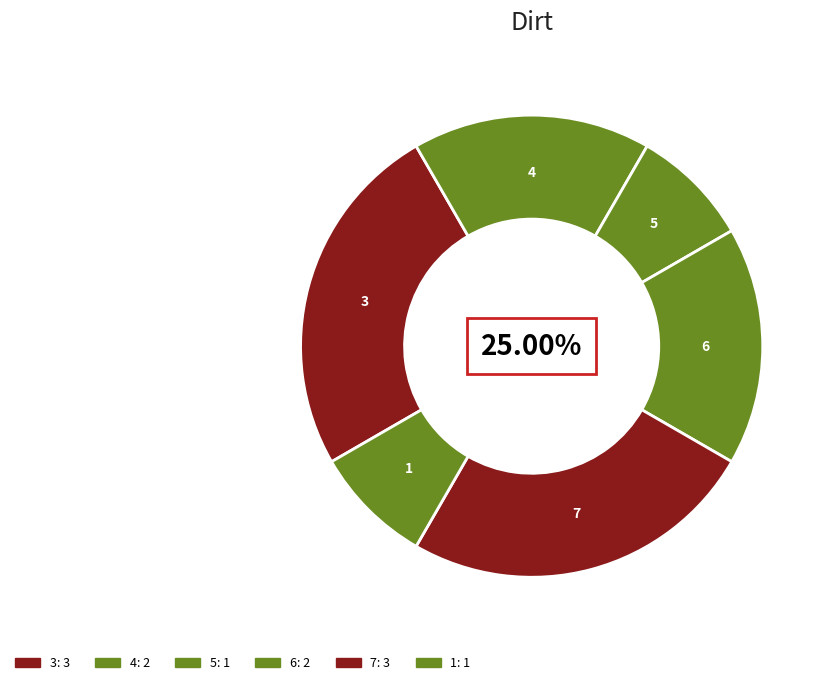

True or false: 6 accounts for 17% of the total.

True